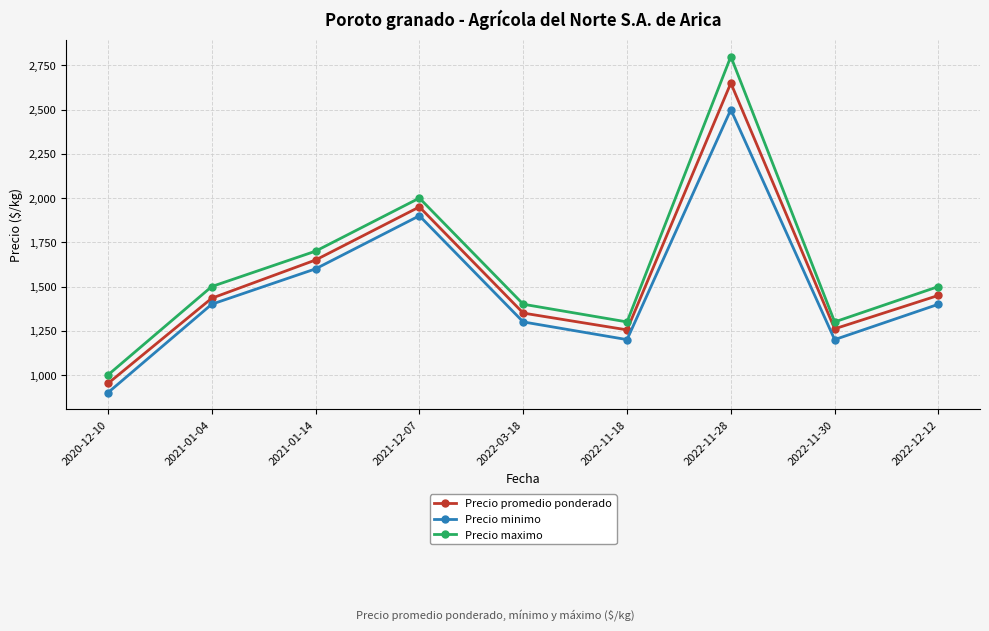

What is the spread (max minus min) of values at 2021-12-07?

100